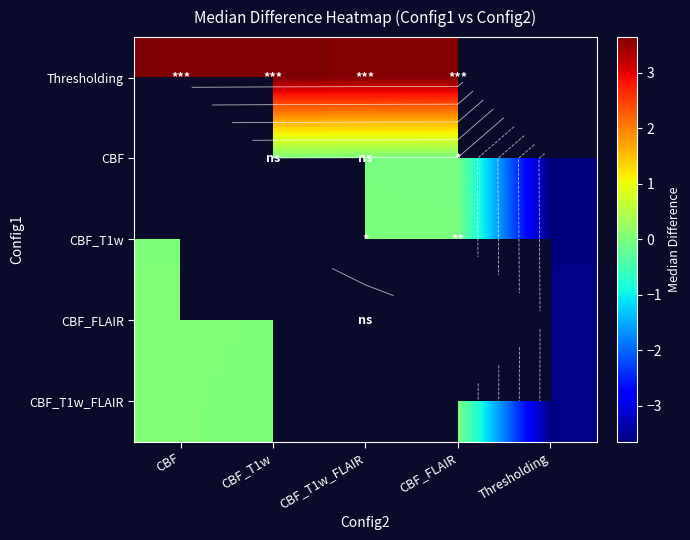

List the labels in order of Thresholding value, smallest first.

CBF_FLAIR, Thresholding, CBF_T1w_FLAIR, CBF_T1w, CBF